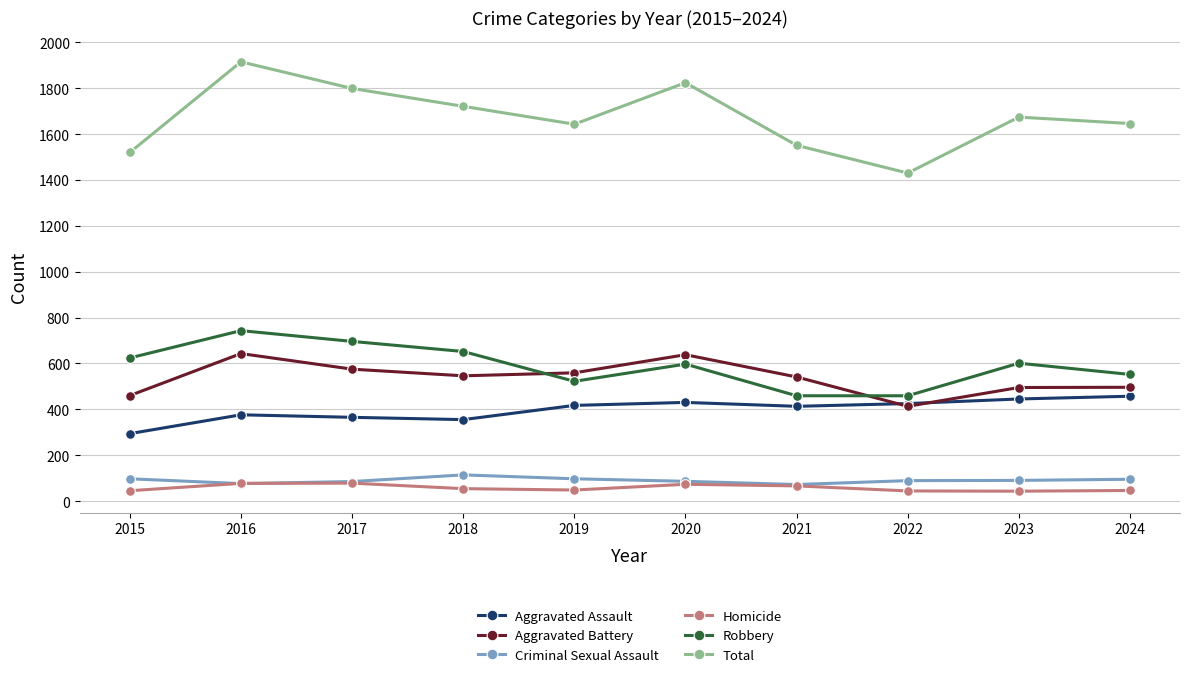

What is the greatest value displayed?

1915